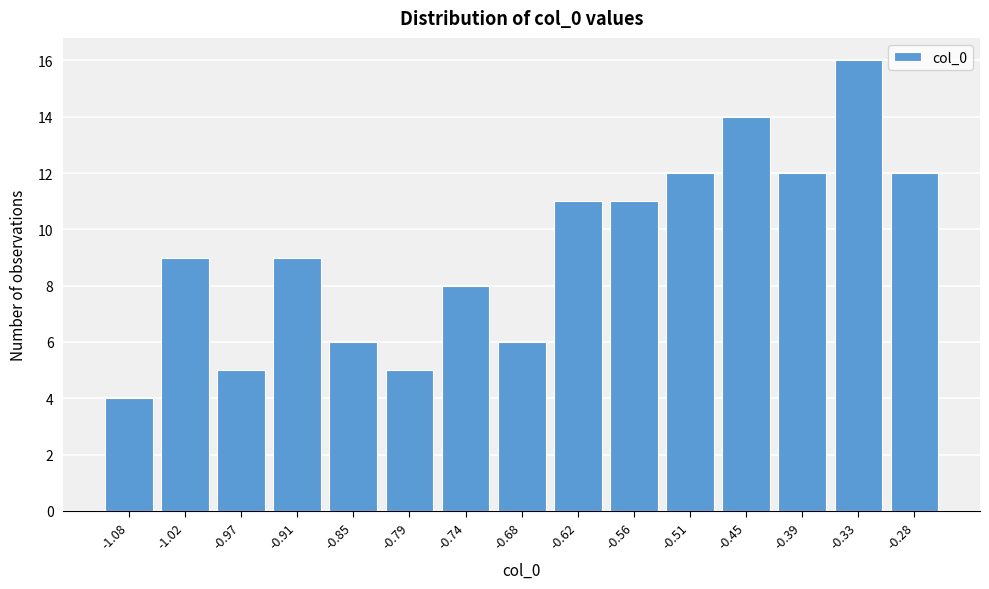

Reading right to left, what are all the values shown in this chart?

-0.28=12	-0.33=16	-0.39=12	-0.45=14	-0.51=12	-0.56=11	-0.62=11	-0.68=6	-0.74=8	-0.79=5	-0.85=6	-0.91=9	-0.97=5	-1.02=9	-1.08=4